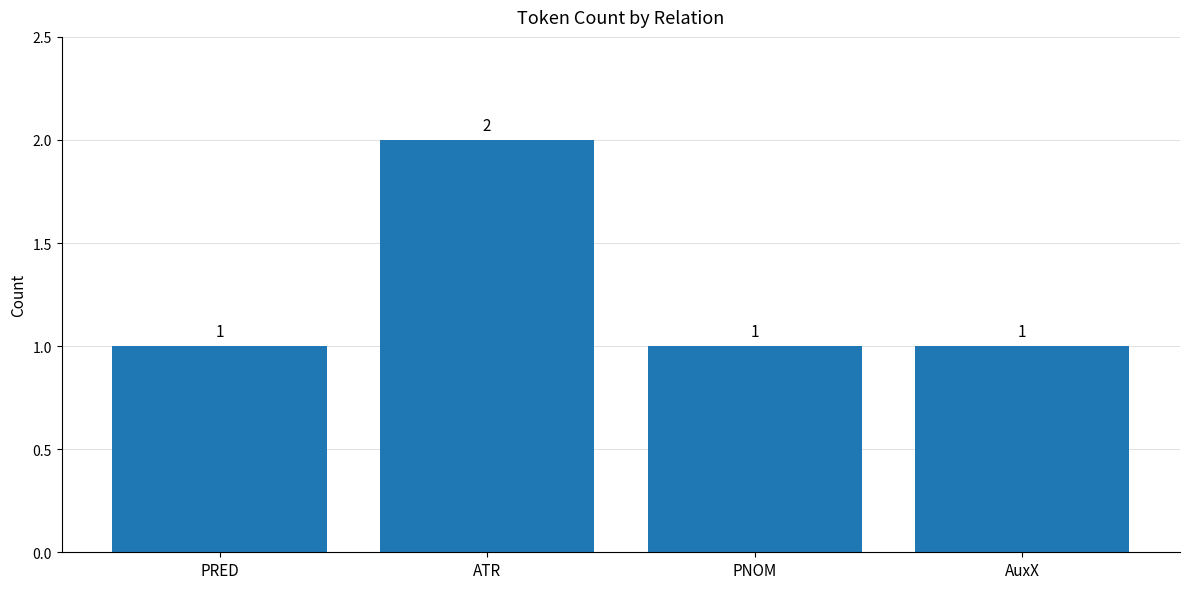

Reading right to left, transcribe all the data shown in this chart.

1	1	2	1